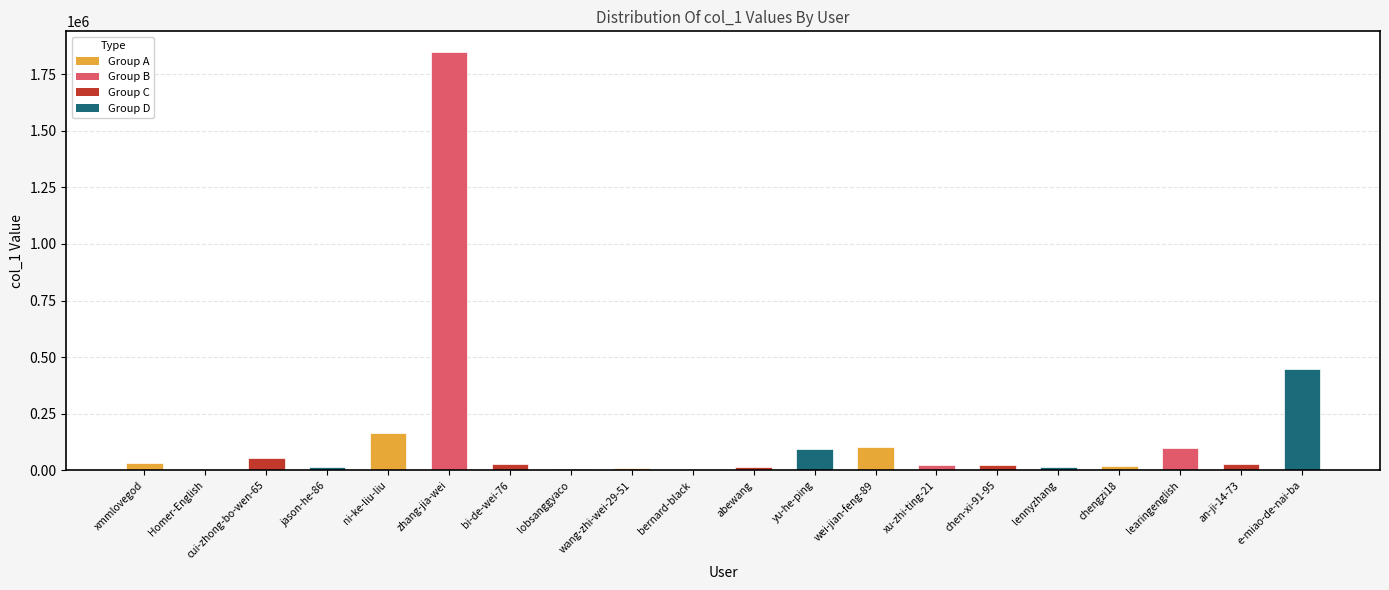

What value does the data have at lobsanggyaco?

6909